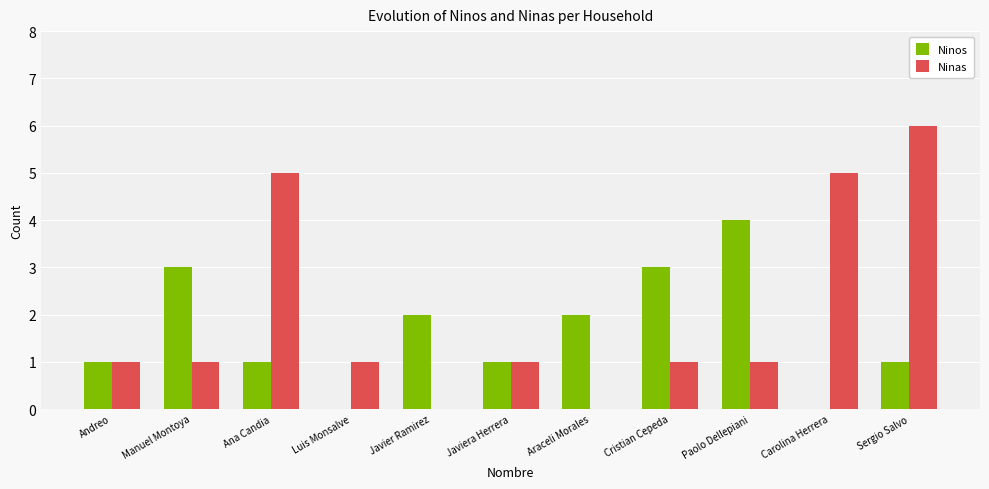

Which series has the largest total across all categories?

Ninas